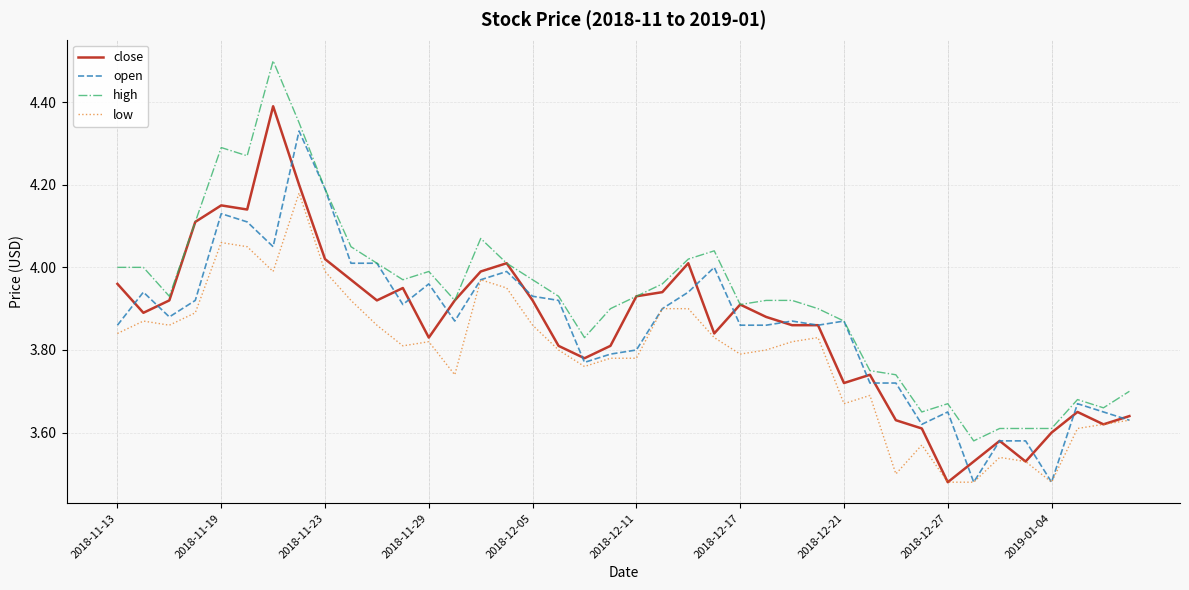

True or false: high and low intersect in this chart.

False